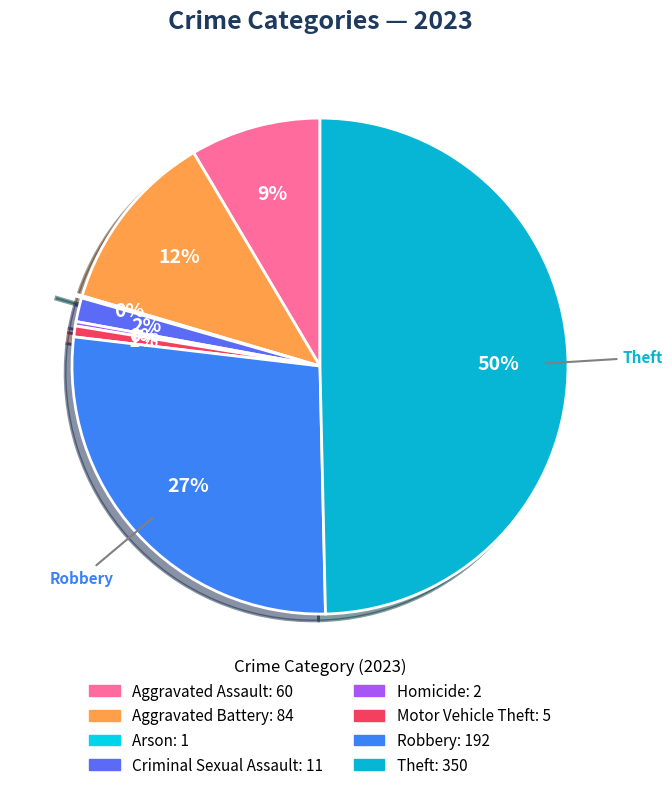

The Criminal Sexual Assault slice represents 2% of the pie. True or false?

True